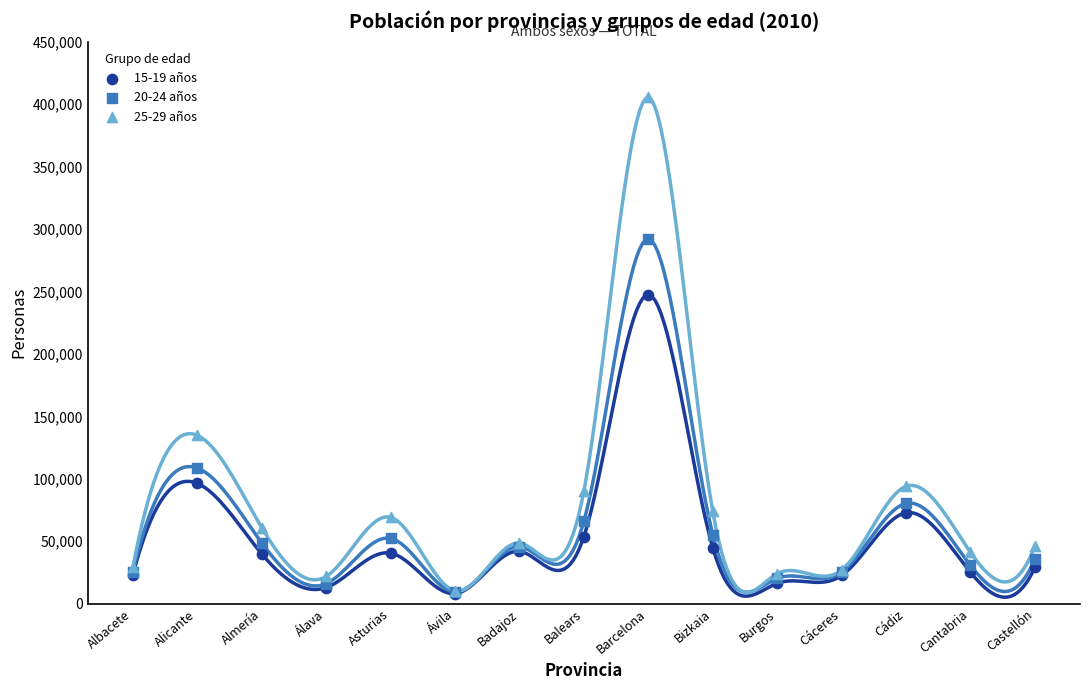

Which series reaches the maximum Y coordinate?

25-29 años